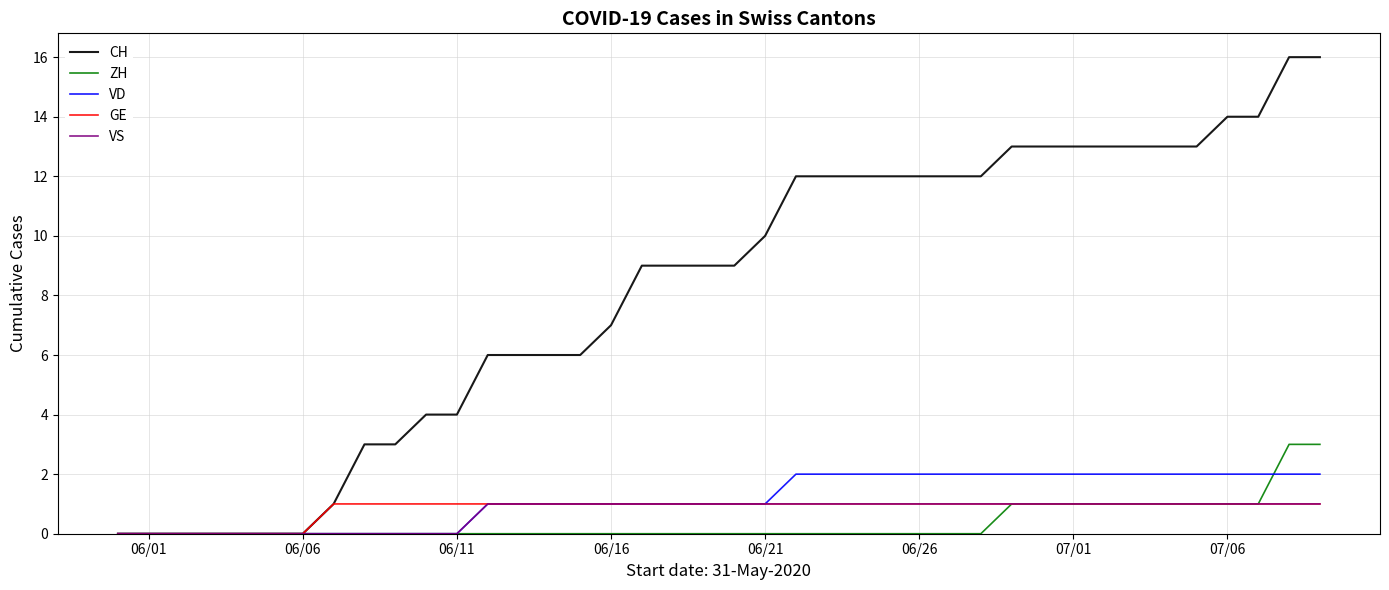

Which series has the widest spread of values?

CH